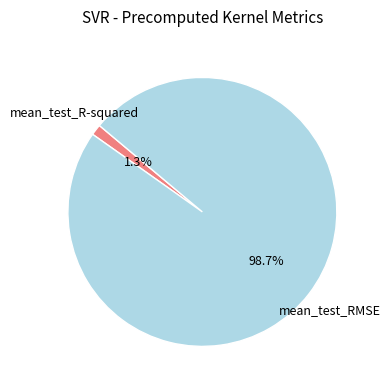

What percentage is the mean_test_R-squared slice, to the nearest percent?

1%